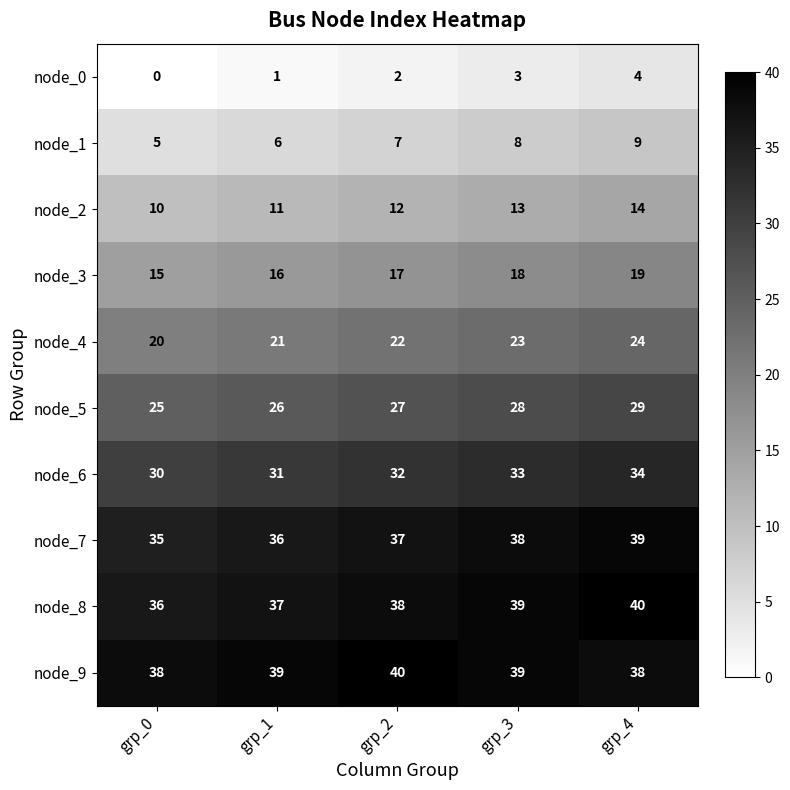

What is the sum of the node_7 values at grp_4 and grp_3?

77